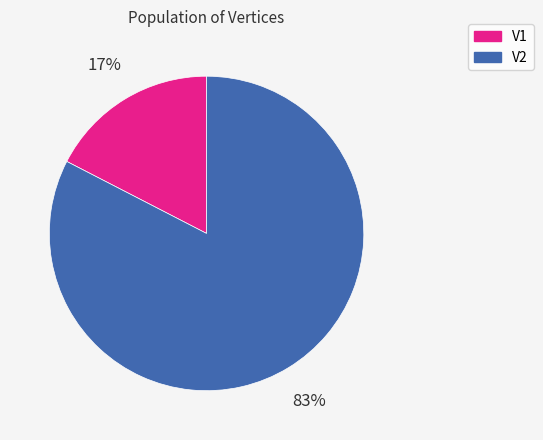

To the nearest percent, what is the average slice percentage?

50%